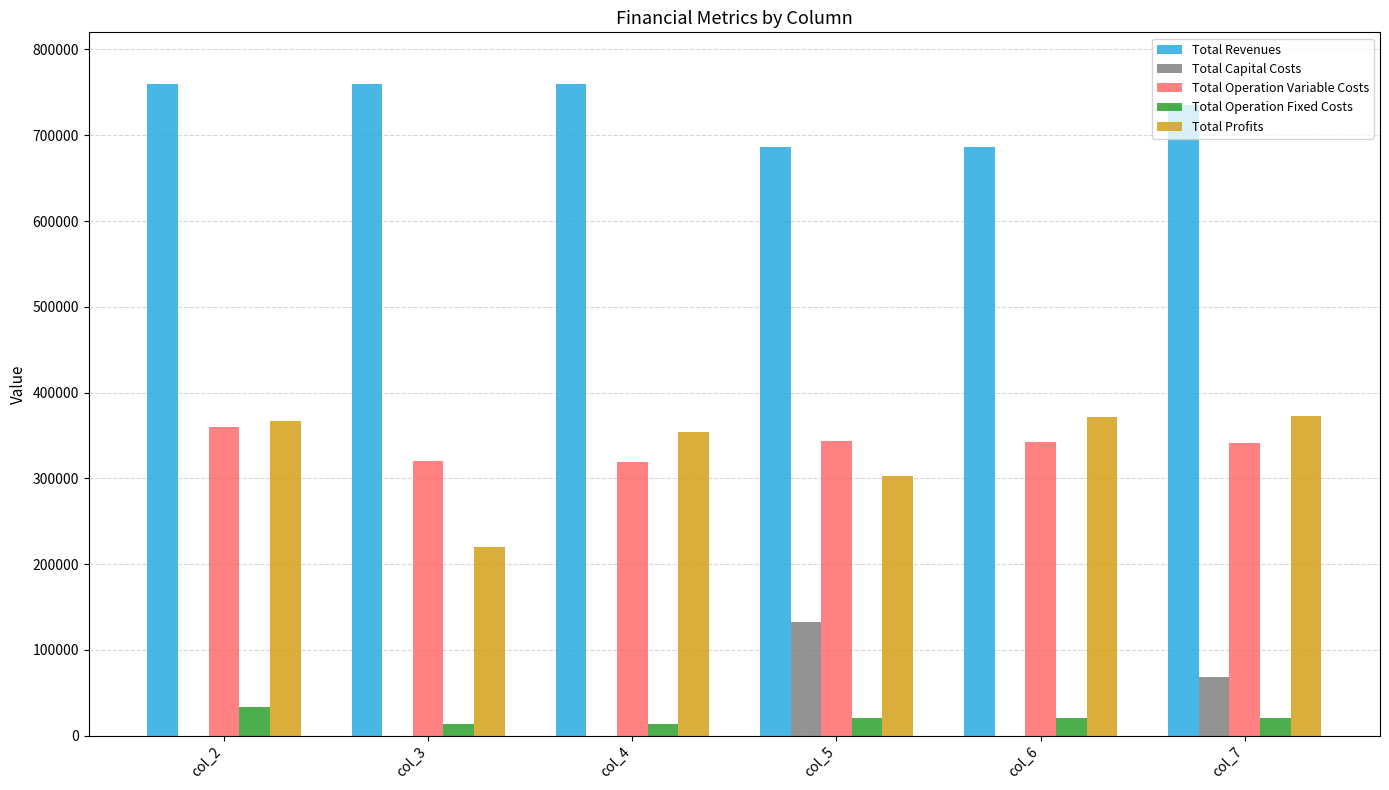

What is the highest value of the Total Operation Variable Costs series?

359390.6